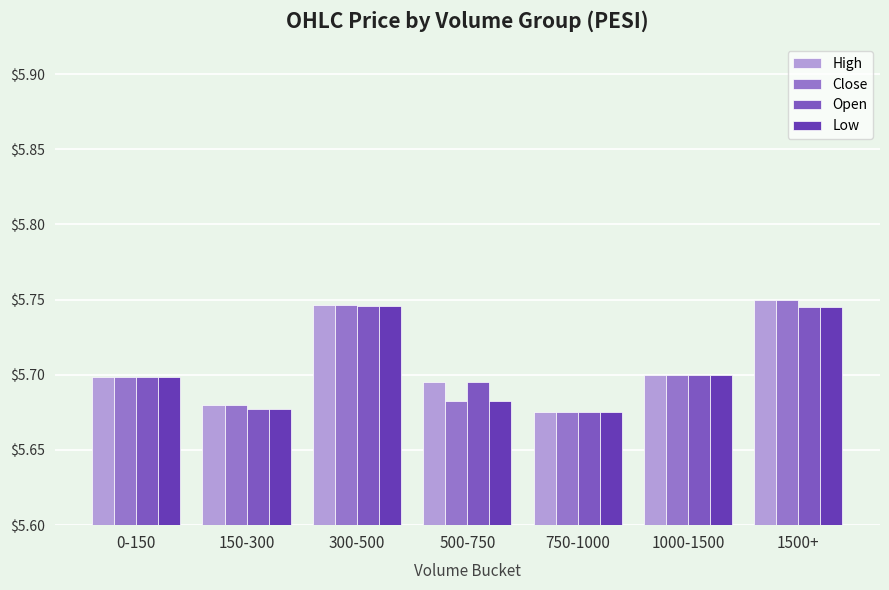

Count the Low values in the range 5 to 6.

7